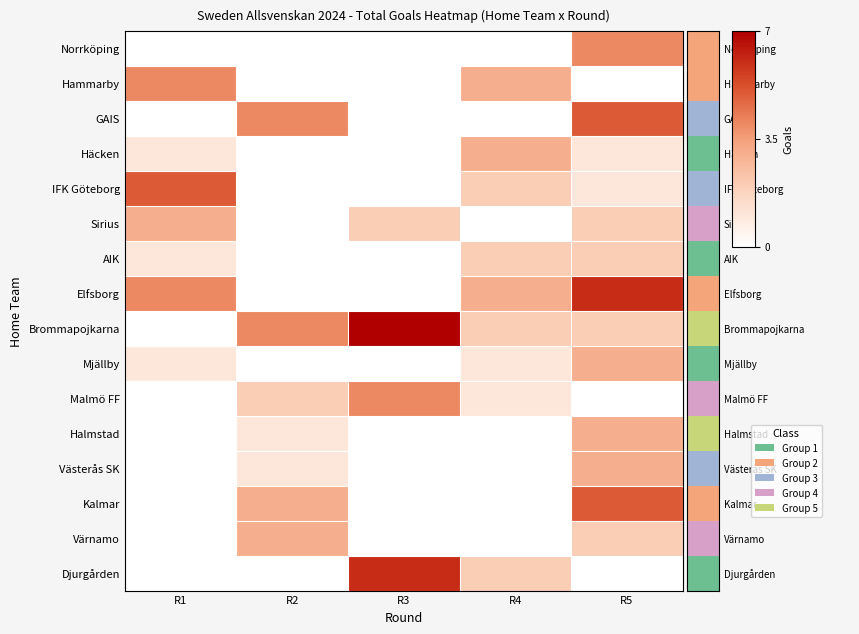

Between R2 and R3, which is larger?

R2